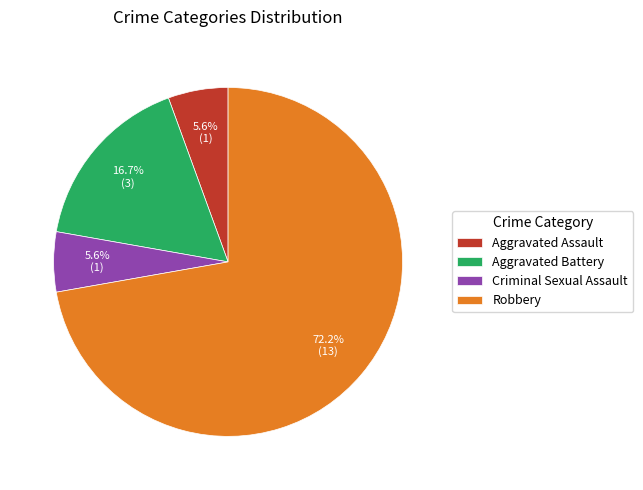

How much of the chart is everything except Criminal Sexual Assault?

94.4%